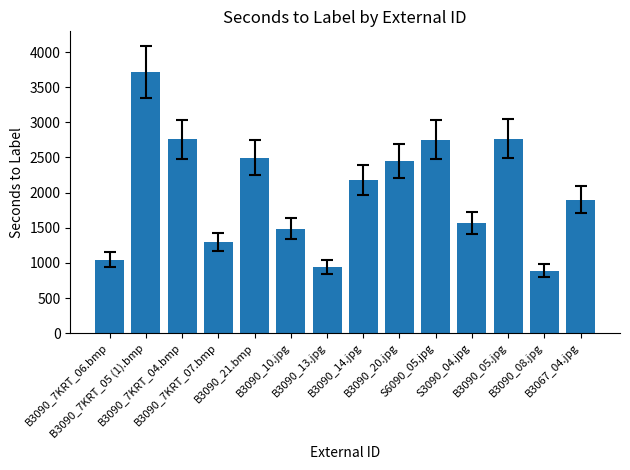

What is the sum of all values?

28242.6